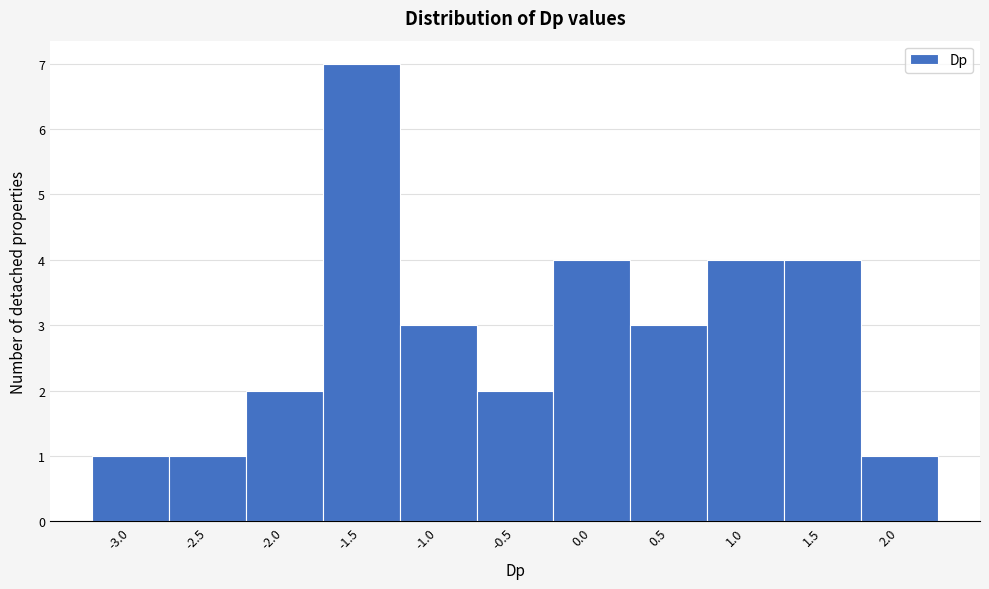

Reading left to right, what are all the values shown in this chart?

-3.0=1	-2.5=1	-2.0=2	-1.5=7	-1.0=3	-0.5=2	0.0=4	0.5=3	1.0=4	1.5=4	2.0=1